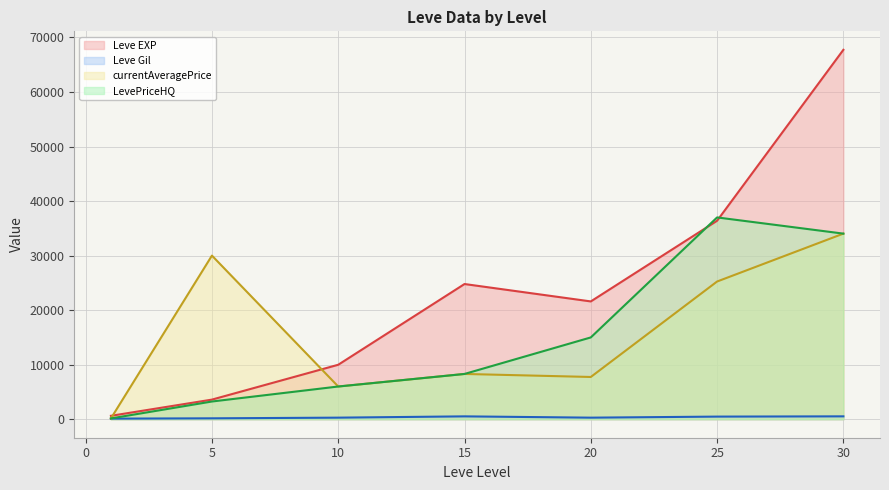

How many series are shown in this chart?

4